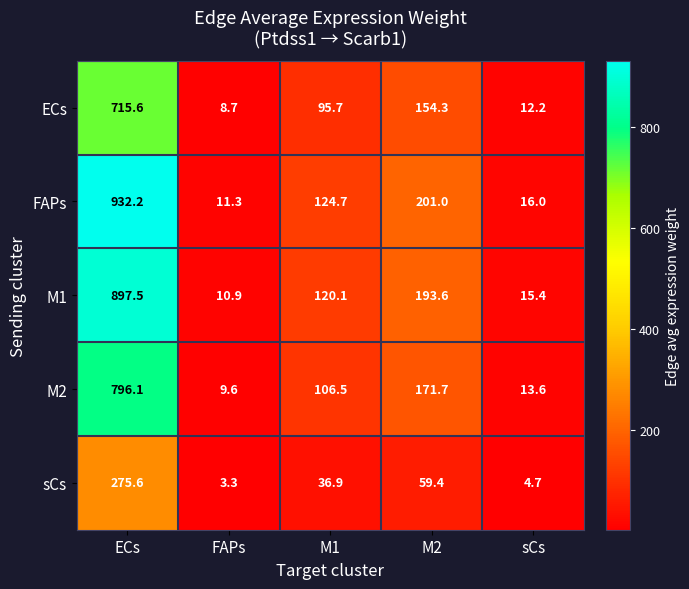

How many data points in FAPs are less than 124?

2